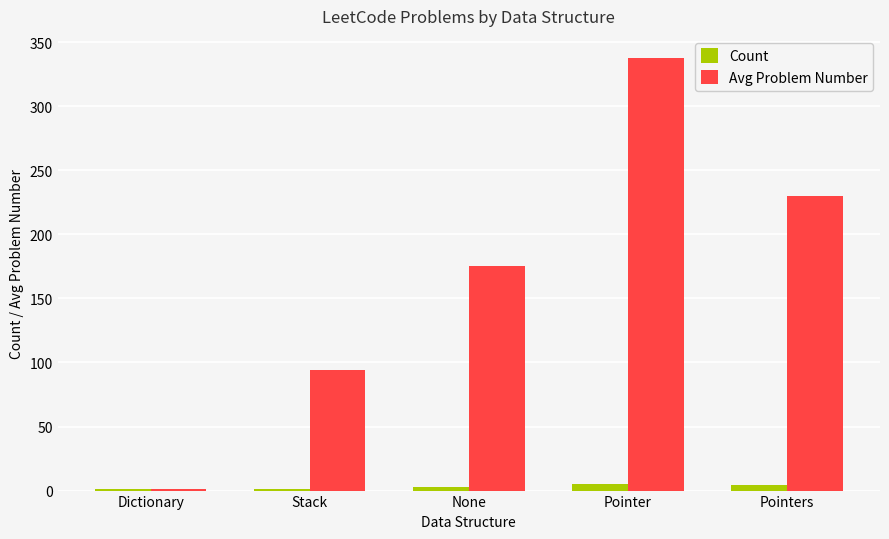

True or false: Avg Problem Number has a value of 40 at Stack.

False